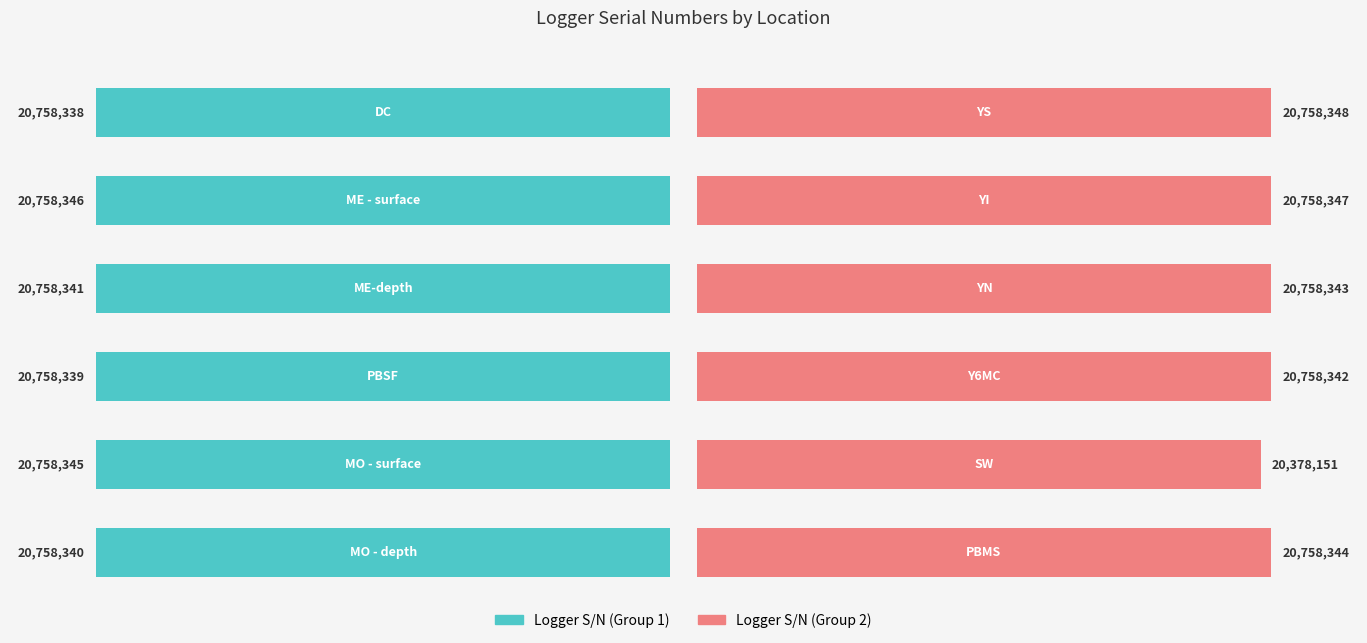

Which has a higher value, 2 or 5?

2